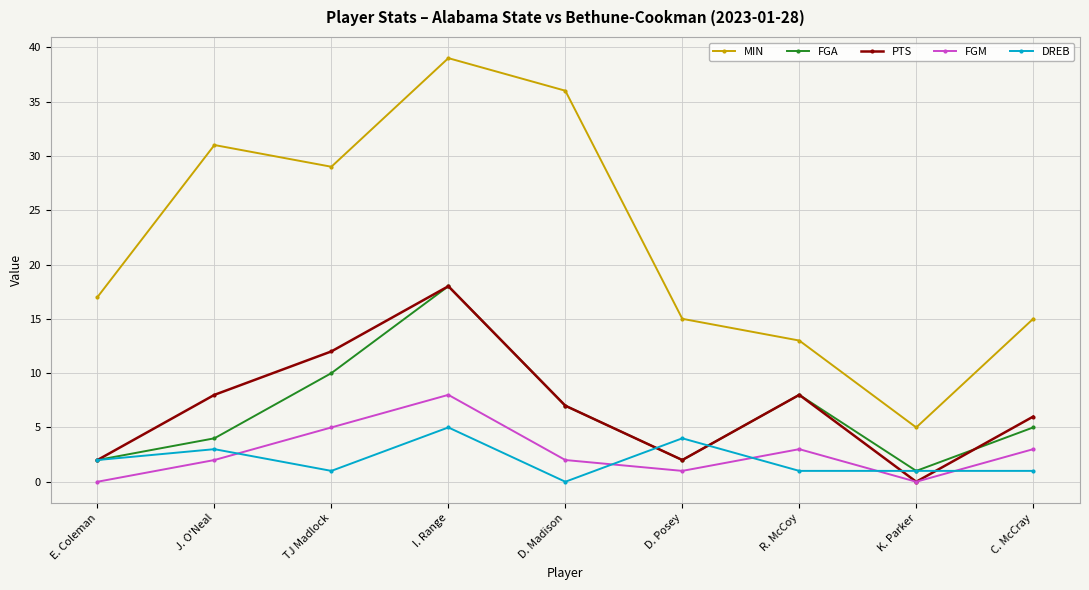

What is the maximum value for MIN?

39